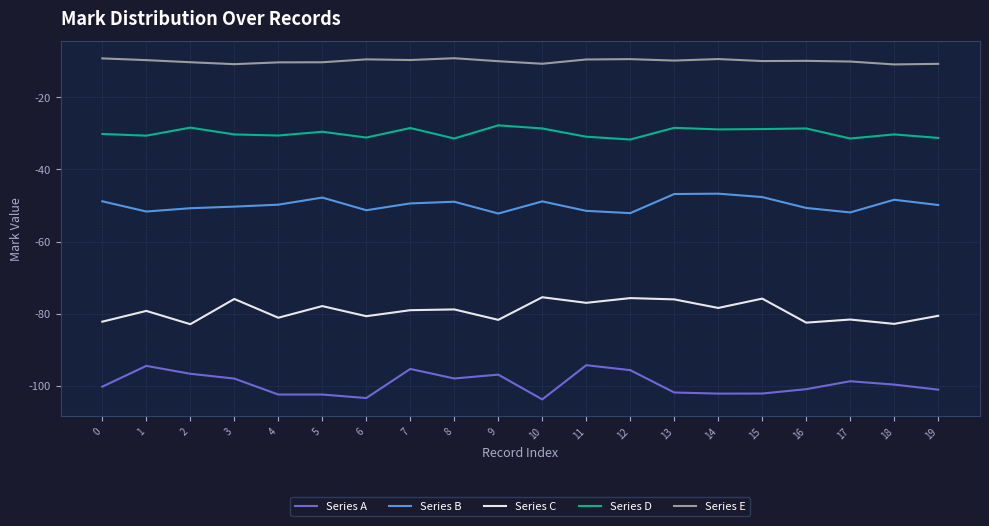

What value does the Series C series have at 14?

-78.4